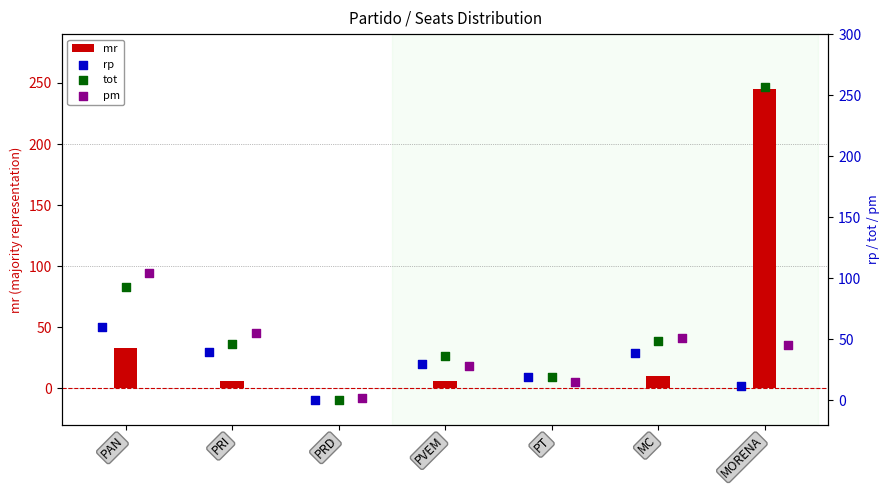

Which series has the largest total across all categories?

tot